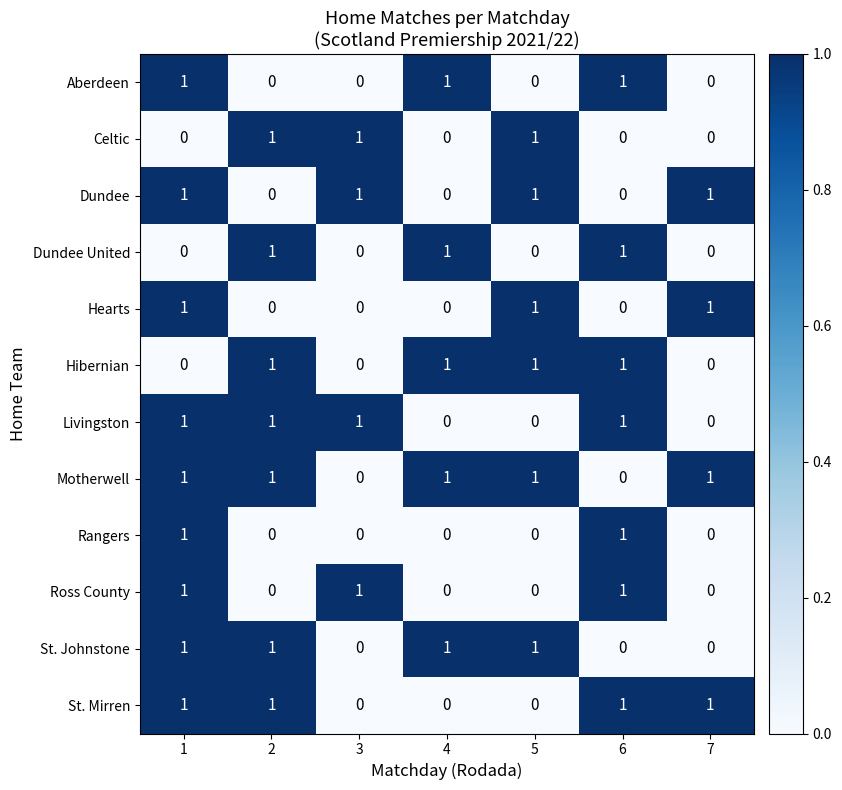

The value of Ross County at 7 is 0. True or false?

True